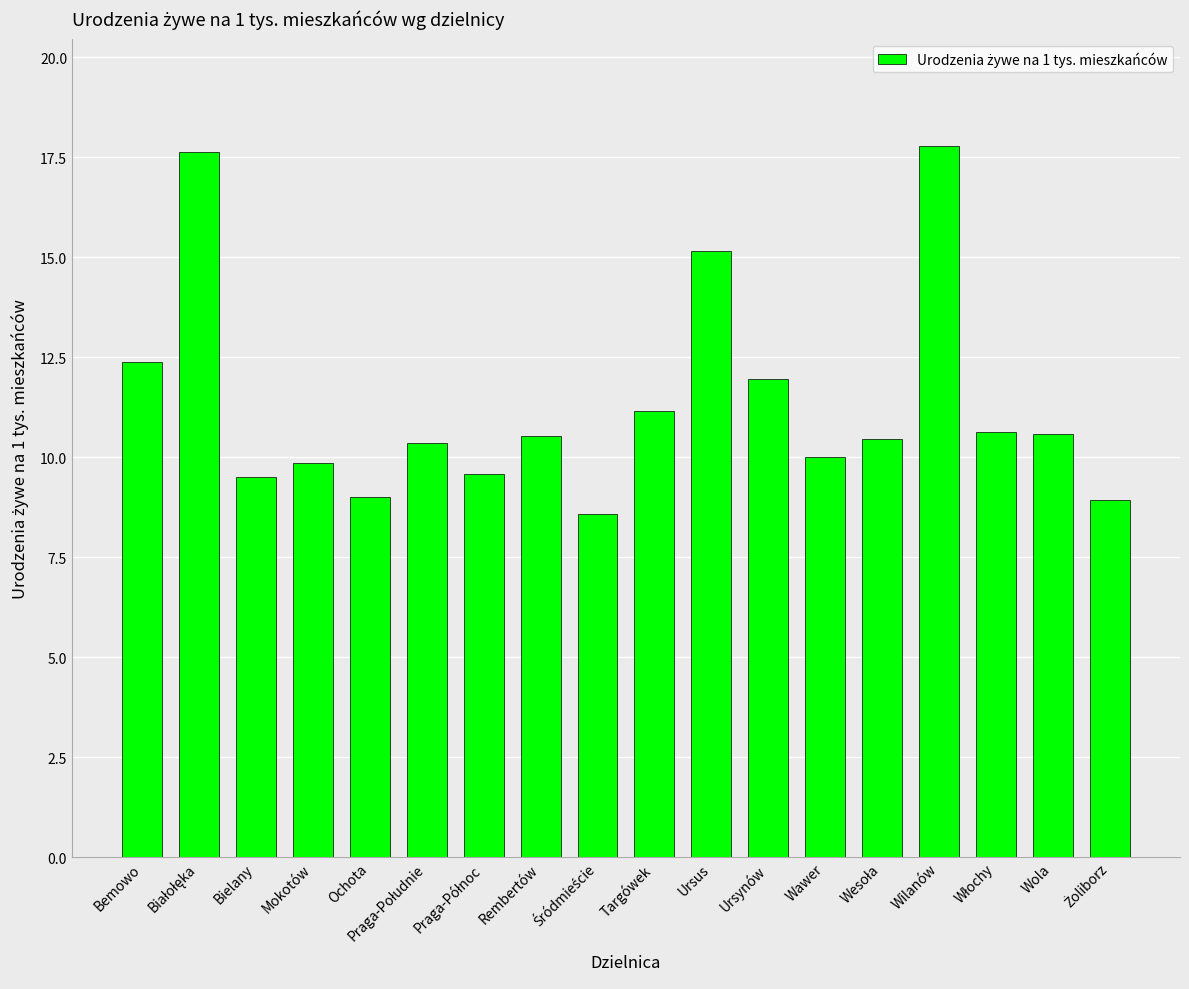

What is the difference between the maximum and minimum values?

9.2